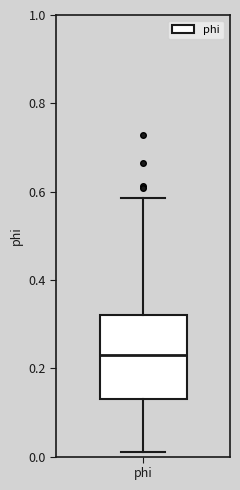

Read this box plot against the y-axis: the position of the median line, the range covered by the box, and the ends of both whiskers. The values are not printed on the chart, so give them approximately, as read against the axis.

median 0.24, box 0.14 to 0.32, whiskers 0.02 to 0.58